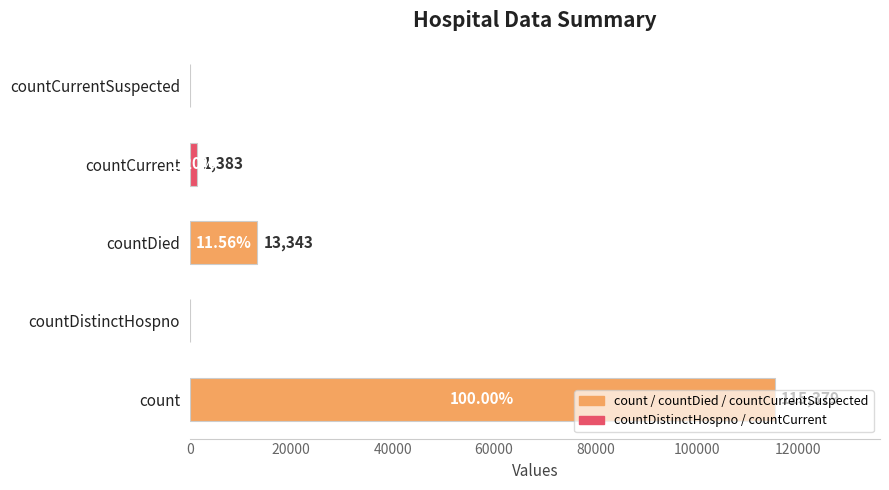

What is the change in value from countCurrent to countCurrentSuspected?

-1383